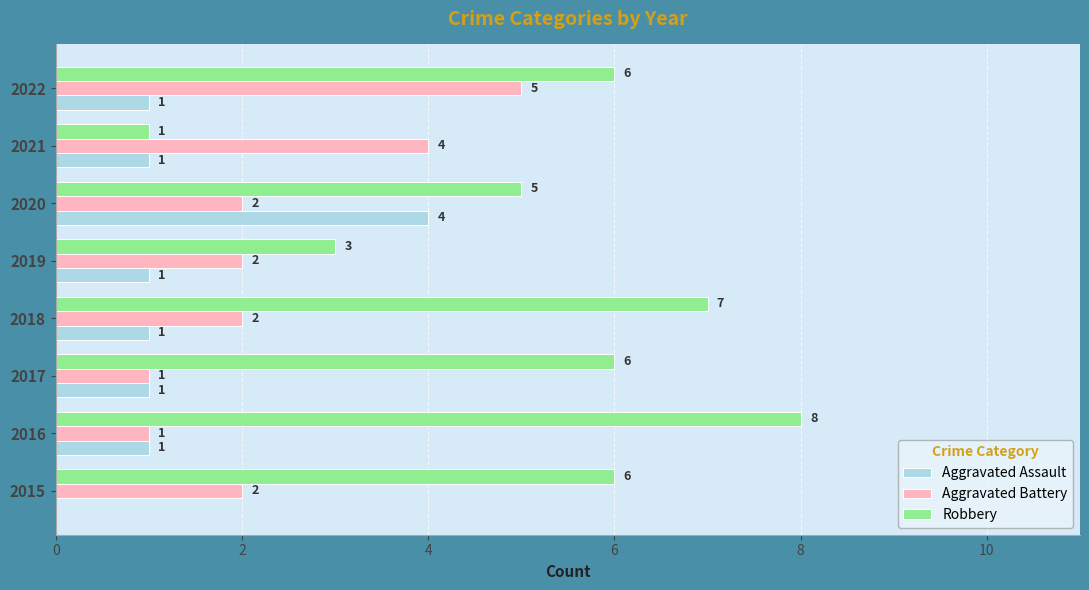

Where is Robbery nearest to the value 4?

2019